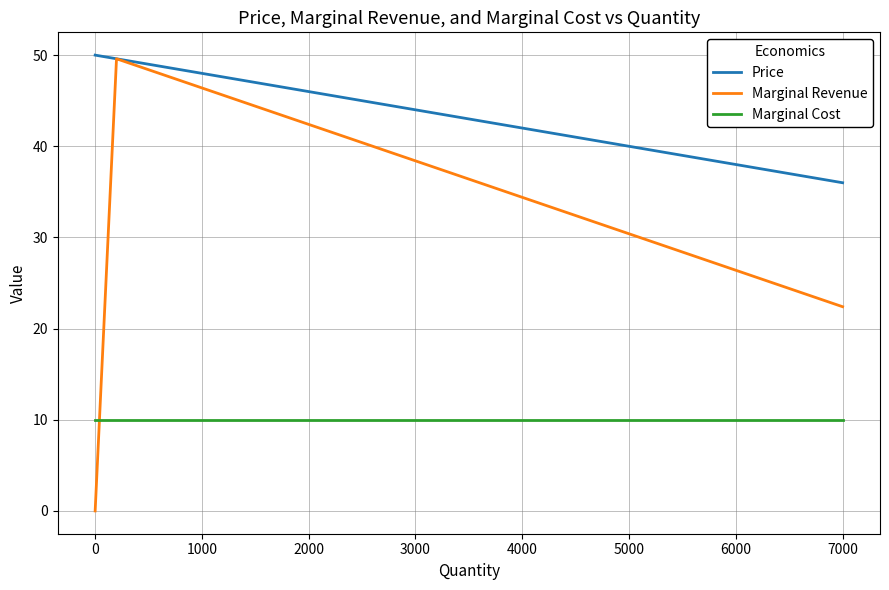

What are all the series names shown in the legend?

Price, Marginal Revenue, Marginal Cost